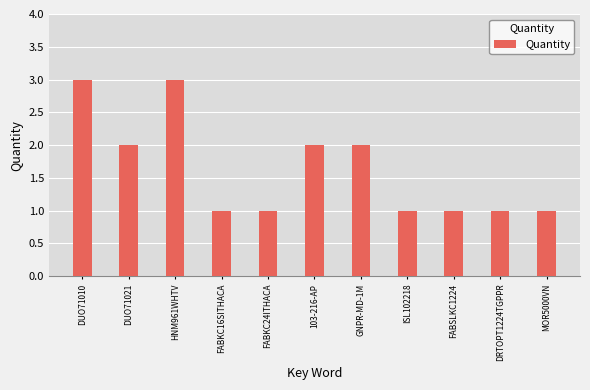

Reading left to right, transcribe all the data shown in this chart.

3	2	3	1	1	2	2	1	1	1	1